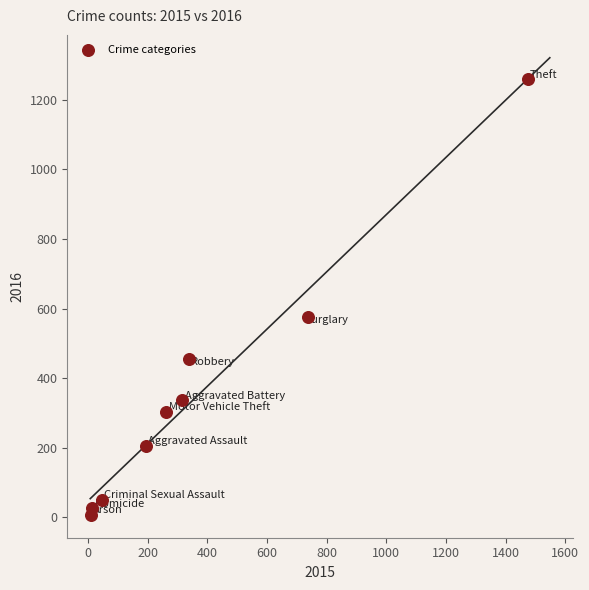

What Y value in the scatter plot is closest to 633?

576